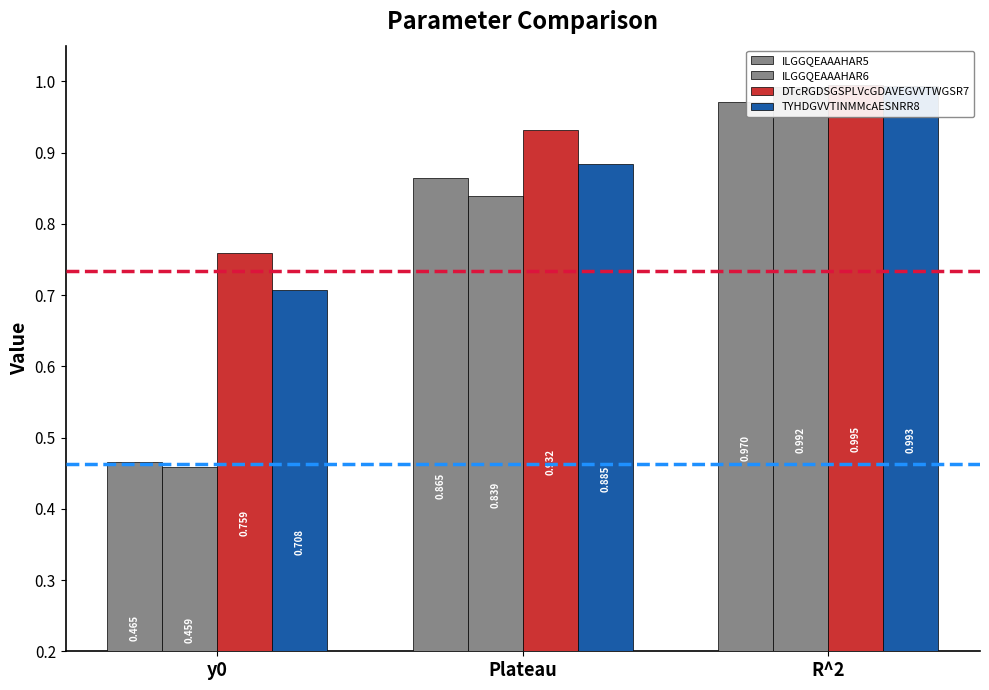

What is the maximum value shown in the chart?

1.0